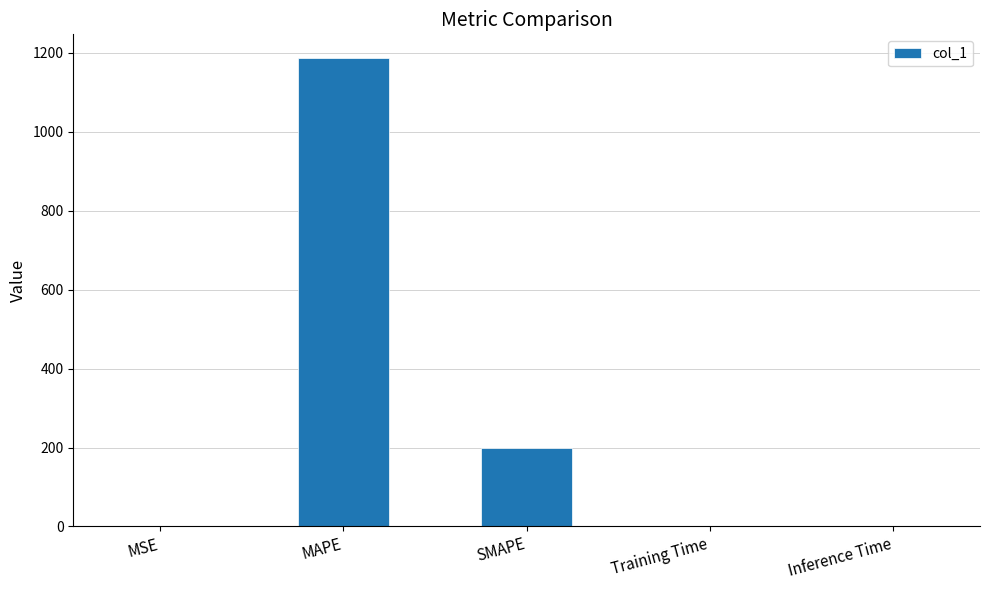

Which has a higher value, SMAPE or Inference Time?

SMAPE